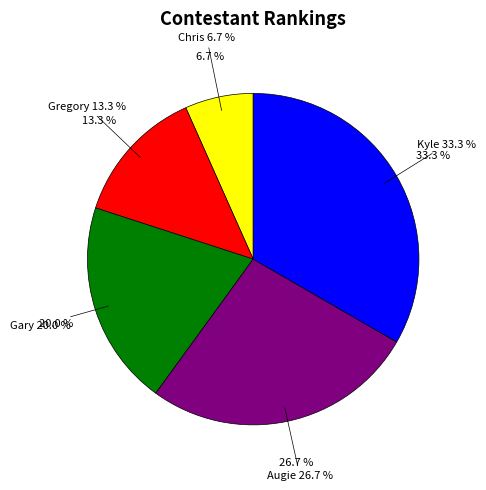

Does Augie account for over 50% of the chart?

No